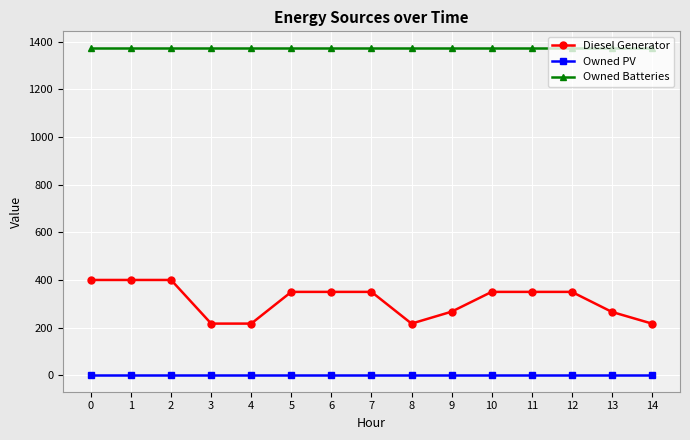

The value of Diesel Generator at 0 is 173. True or false?

False